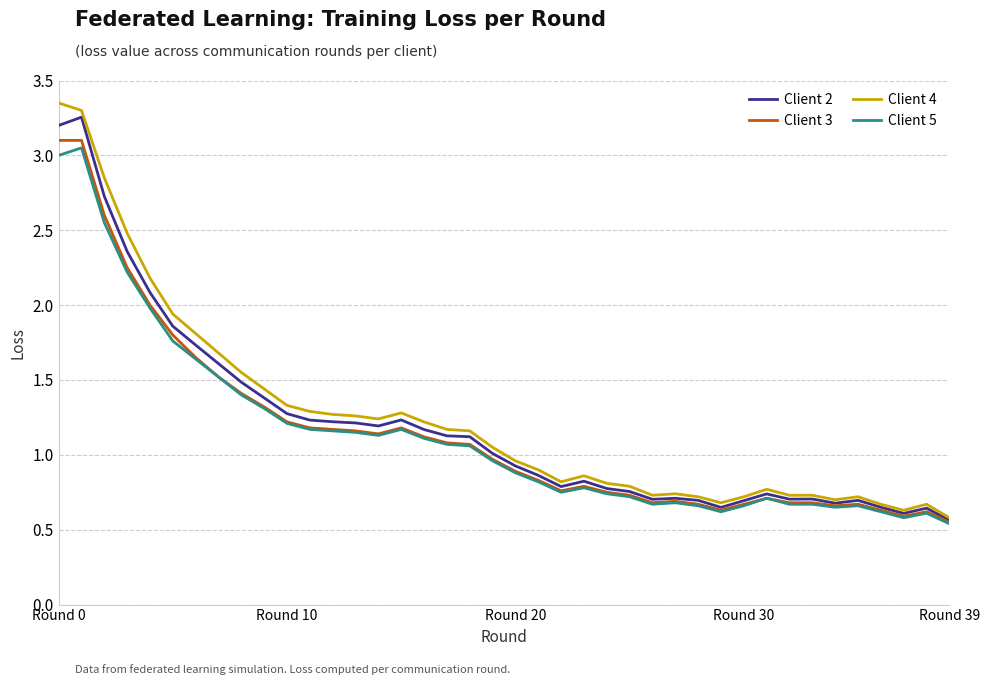

Which series has the widest spread of values?

Client 4